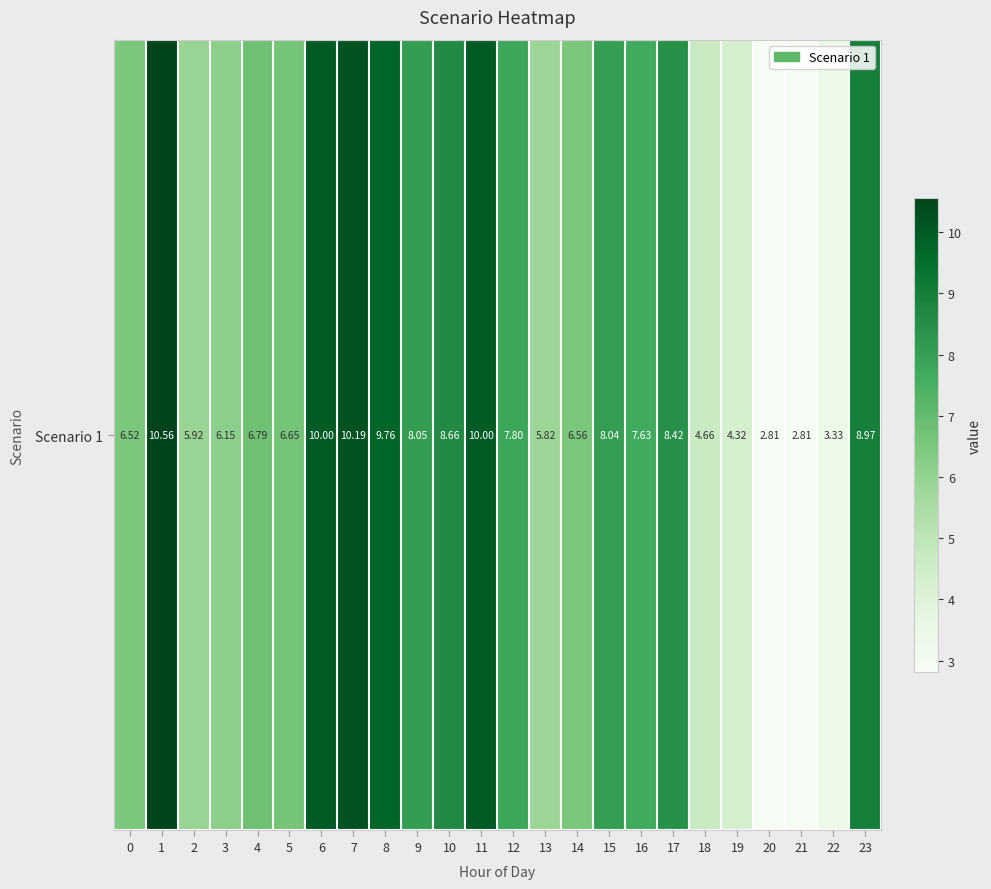

How many data points are less than 7?

12